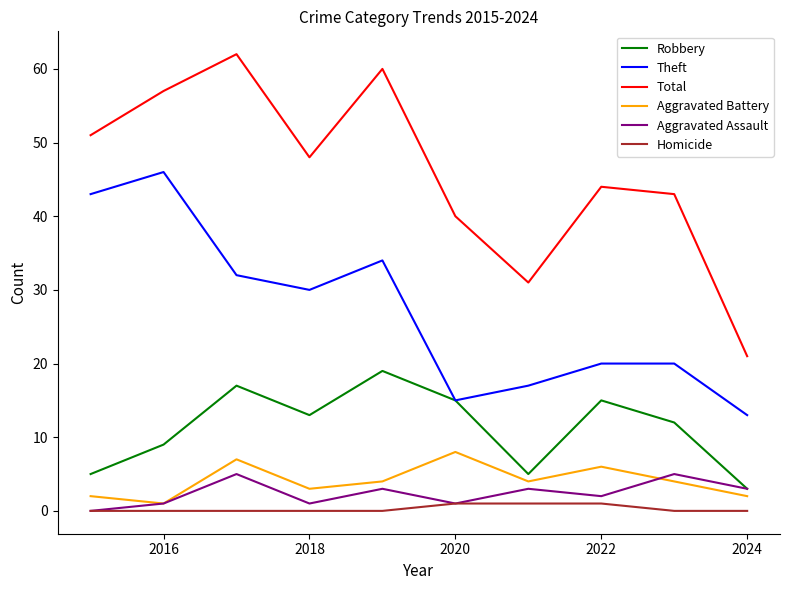

True or false: Total and Aggravated Battery intersect in this chart.

False